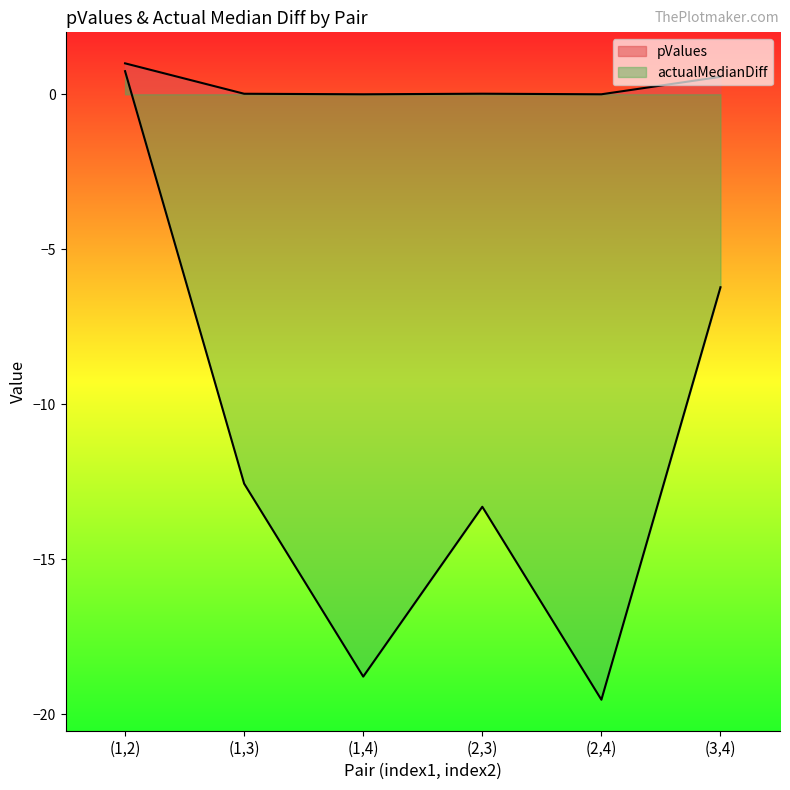

Which has a higher value, (1,2) or (1,3)?

(1,2)